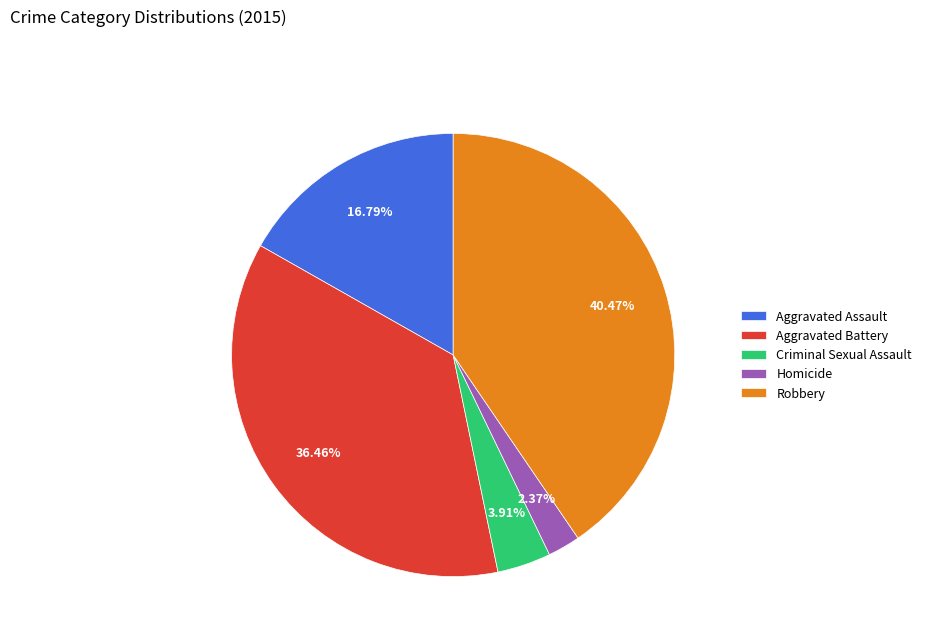

What percentage is the Homicide slice, to the nearest percent?

2%